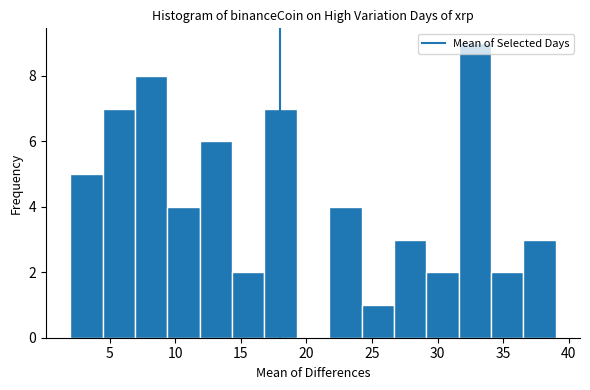

Reading left to right, list every bar in this chart as the range it spans on the x-axis followed by its height. Neither the bar edges nor the heights are printed on the chart, so give them approximately, as read against the axes.

2.0 to 4.5: 5
4.5 to 7.0: 7
7.0 to 9.5: 8
9.5 to 12.0: 4
12.0 to 14.5: 6
14.5 to 17.0: 2
17.0 to 19.5: 7
19.5 to 21.5: 0
21.5 to 24.0: 4
24.0 to 26.5: 1
26.5 to 29.0: 3
29.0 to 31.5: 2
31.5 to 34.0: 9
34.0 to 36.5: 2
36.5 to 39.0: 3